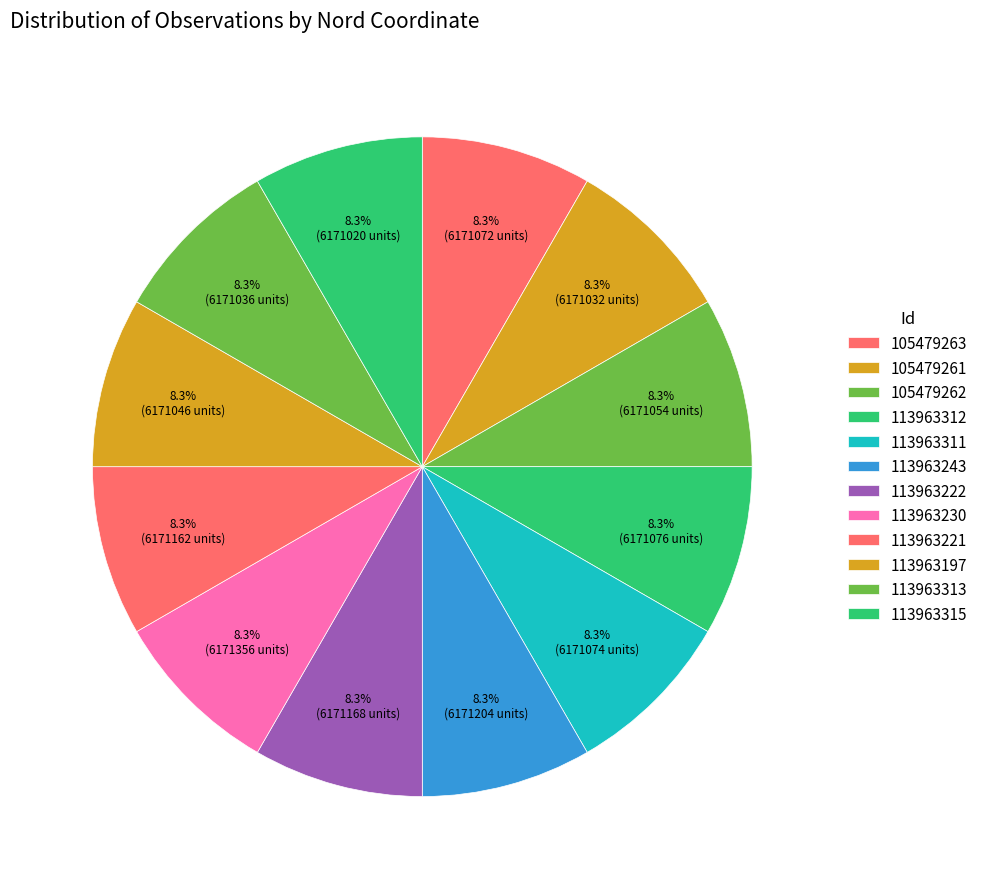

Count the number of slices in the pie.

12